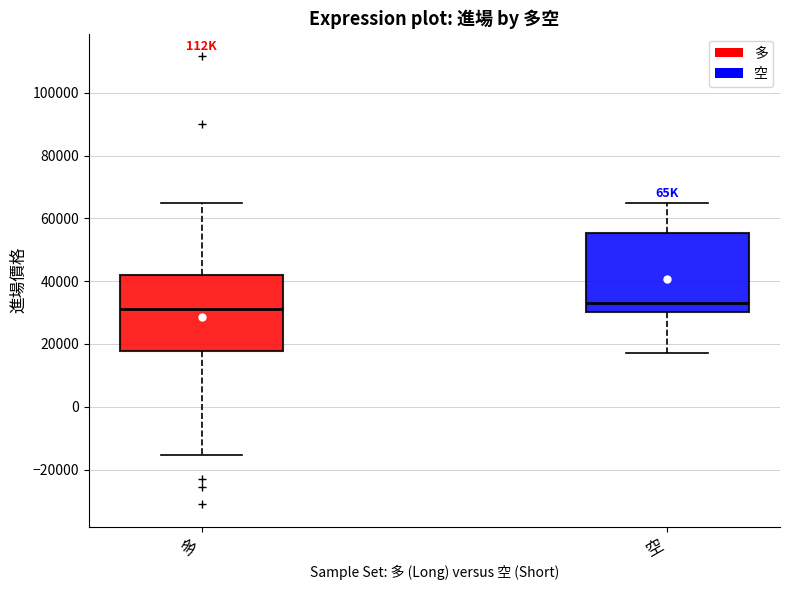

Reading left to right, transcribe this box plot: for each box, give where its median line is, the range the box spans, and where its two whiskers end, as read against the y-axis. The values are not printed on the chart, so give them approximately, as read against the axis.

多: median 32000, box 18000 to 42000, whiskers -16000 to 64000
空: median 34000, box 30000 to 56000, whiskers 18000 to 64000